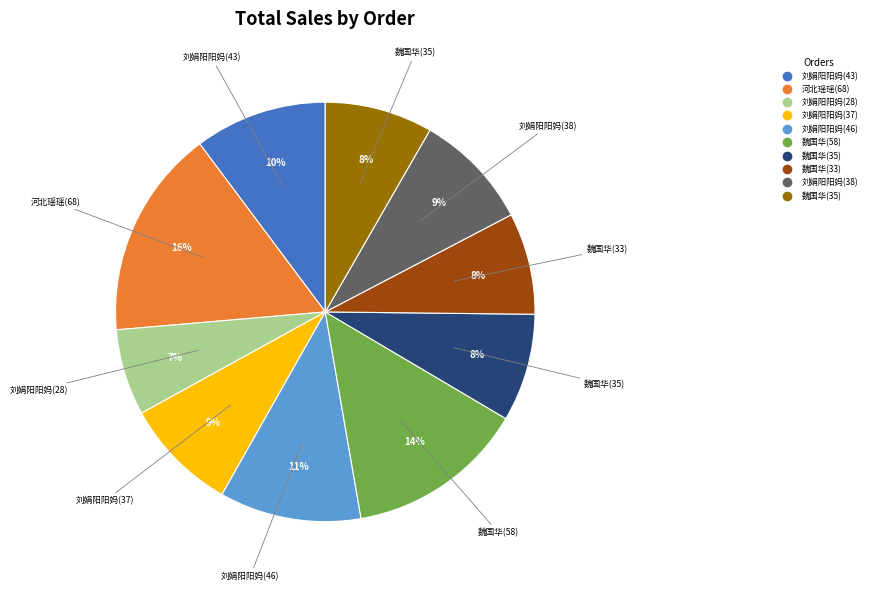

To the nearest percent, what is the average slice percentage?

10%